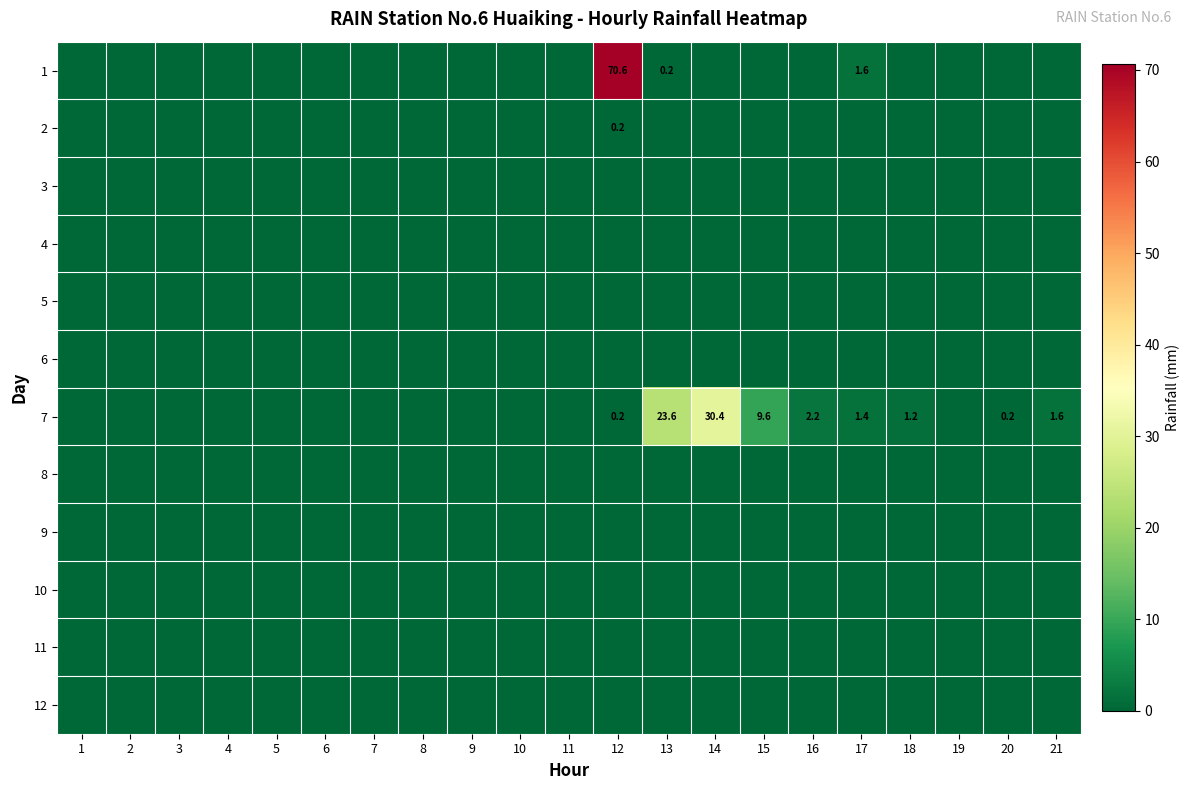

The 1 series shows 1.6 at 17. True or false?

True